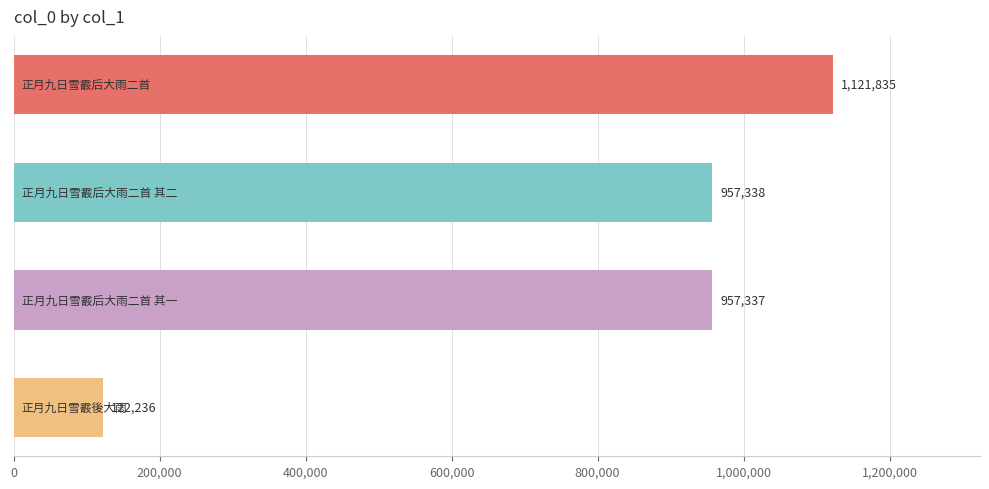

What is the minimum value shown in the chart?

122236